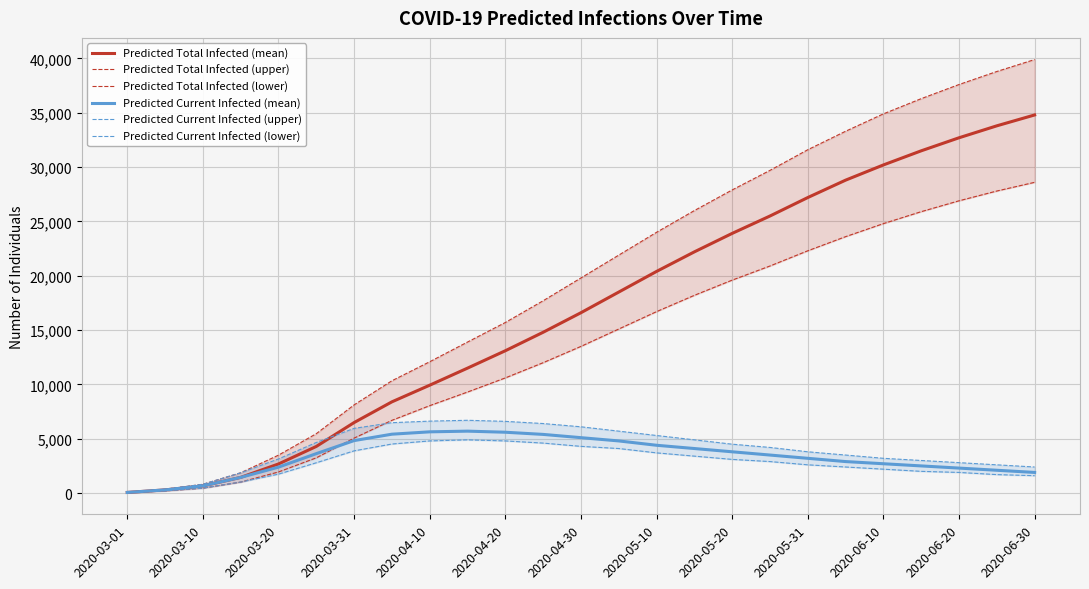

What is the minimum value for Predicted Total Infected (mean)?

59